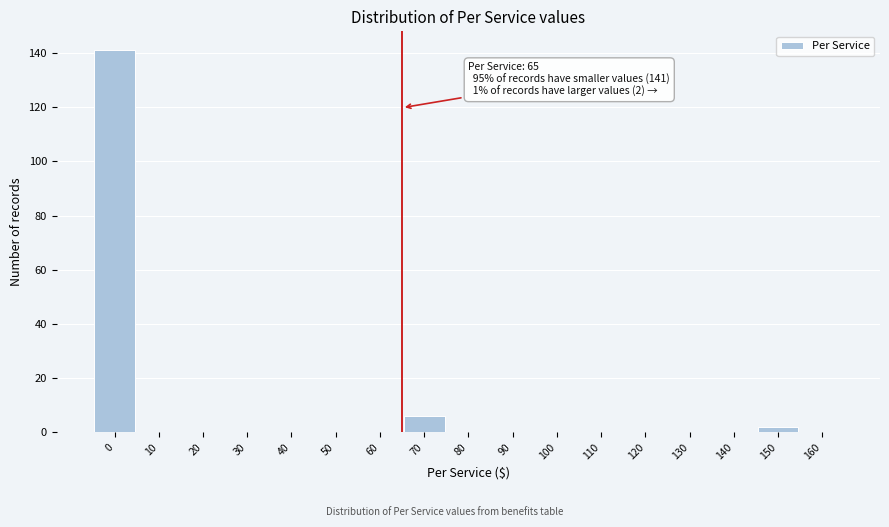

Over which range of the x-axis is the bar tallest?

-5 to 5